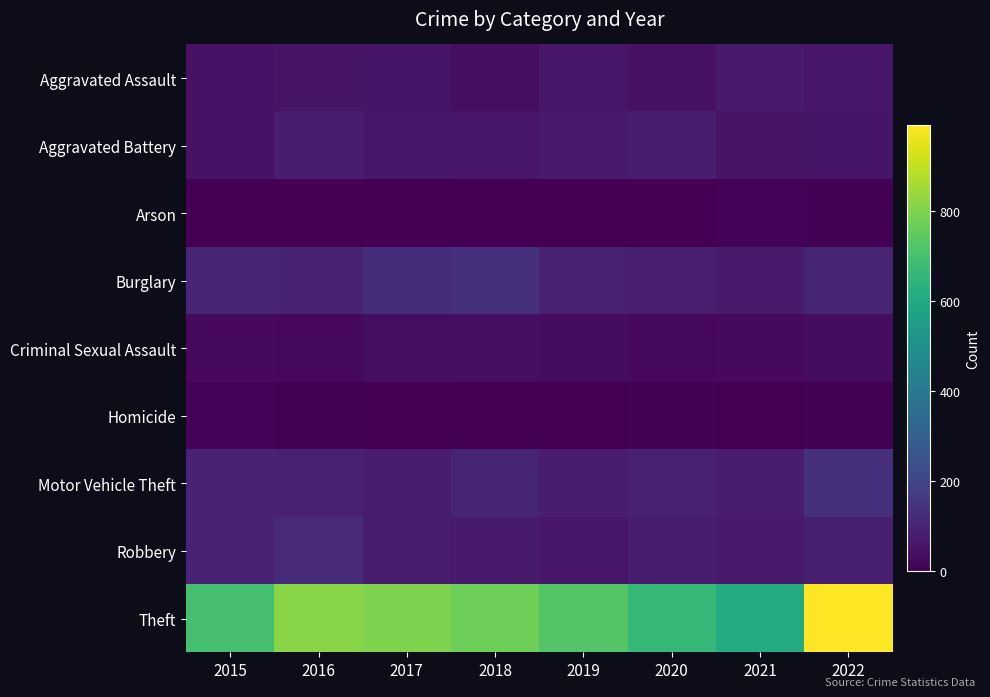

Which series has the largest total across all categories?

Theft